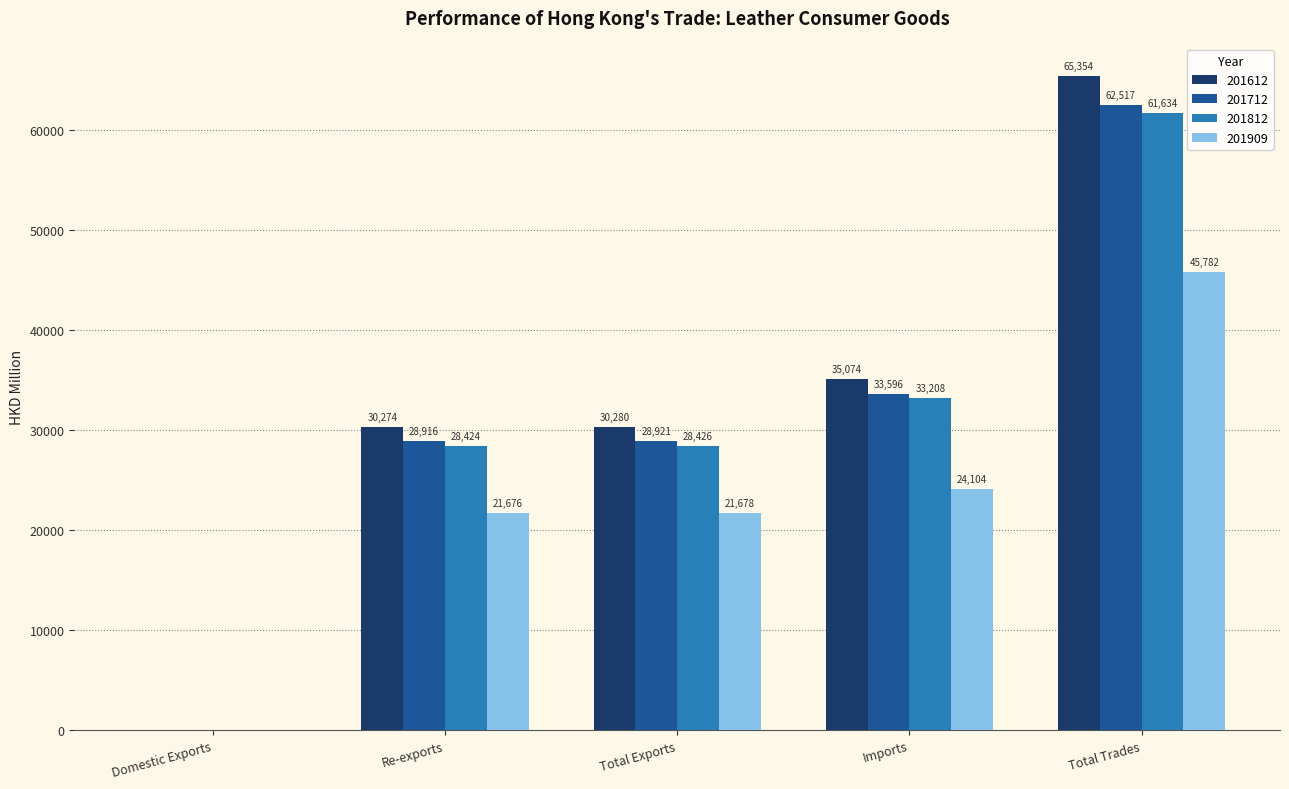

Are the bars grouped side by side (vs. stacked)?

Yes